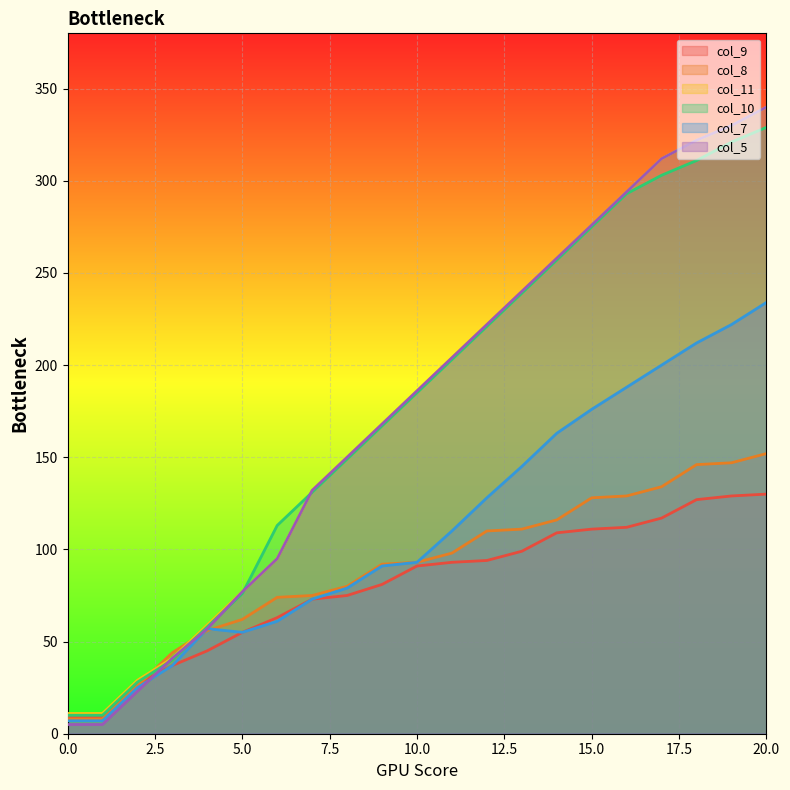

How many data points in col_8 are less than 93?

10